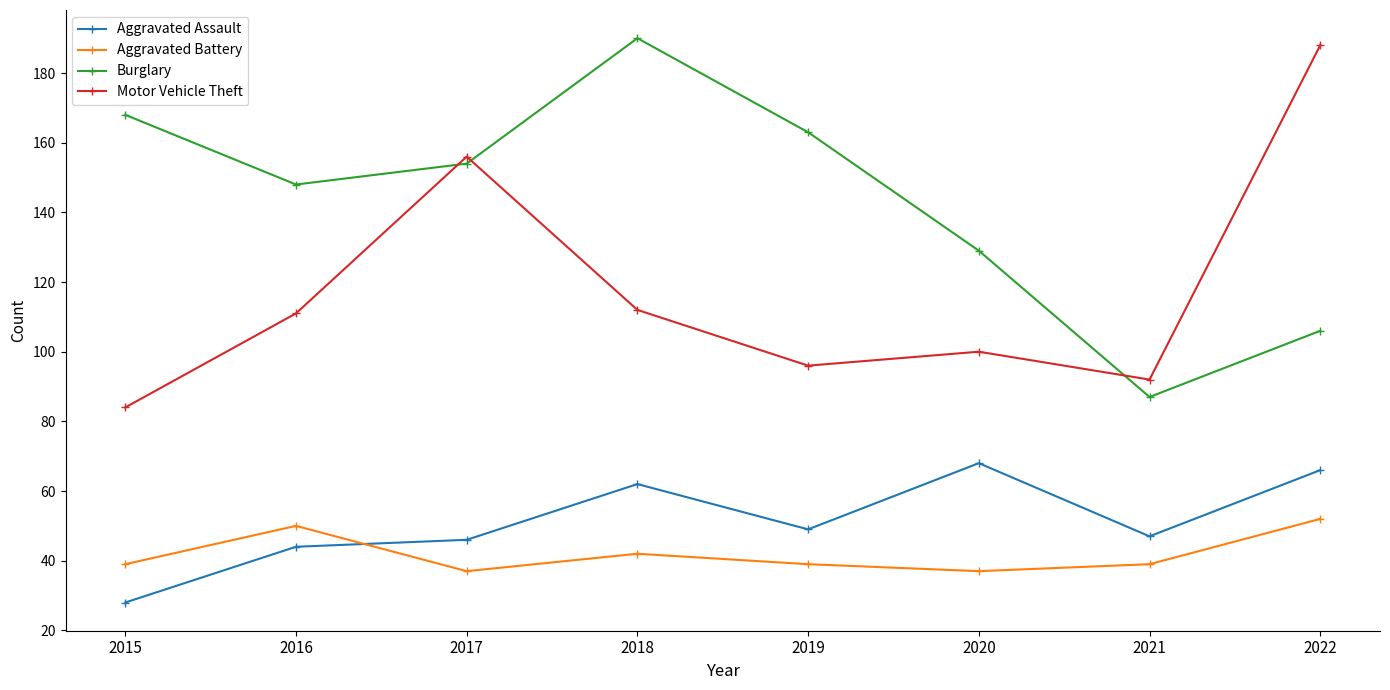

At 2019, list the series in order from smallest to largest.

Aggravated Battery, Aggravated Assault, Motor Vehicle Theft, Burglary